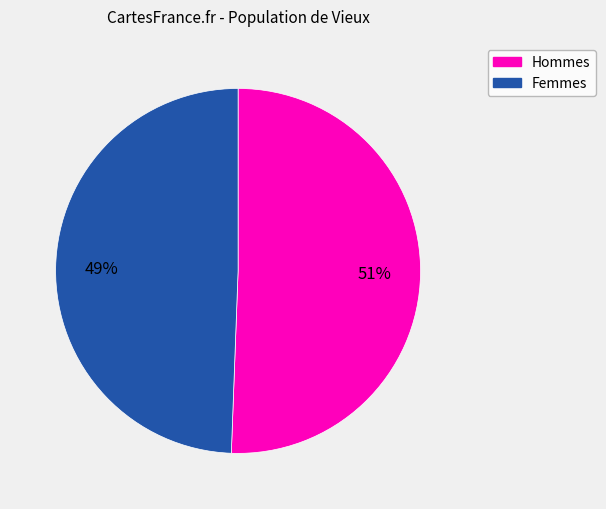

Count the number of slices in the pie.

2